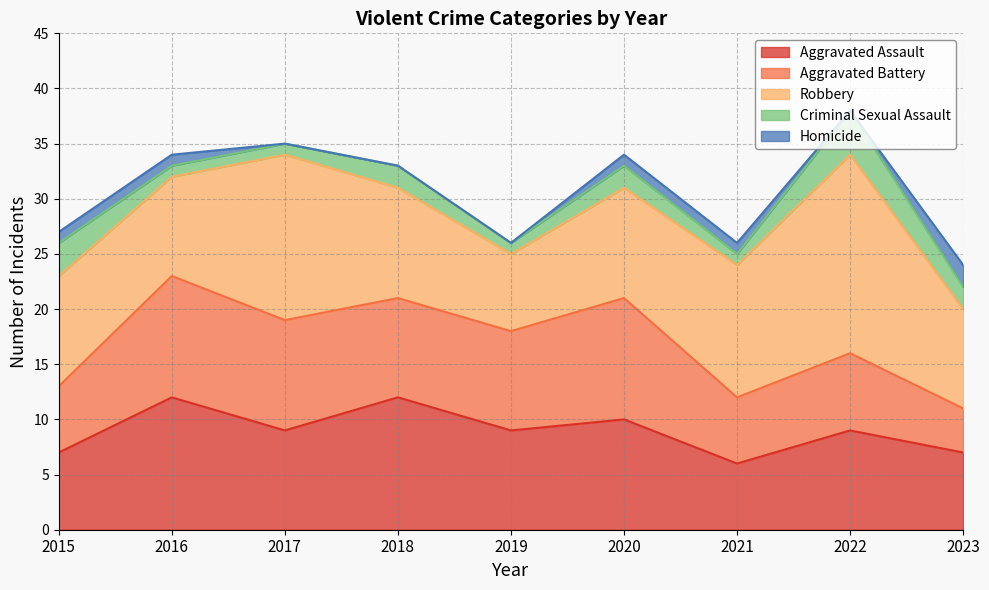

How many times do Aggravated Battery and Aggravated Assault cross each other?

2